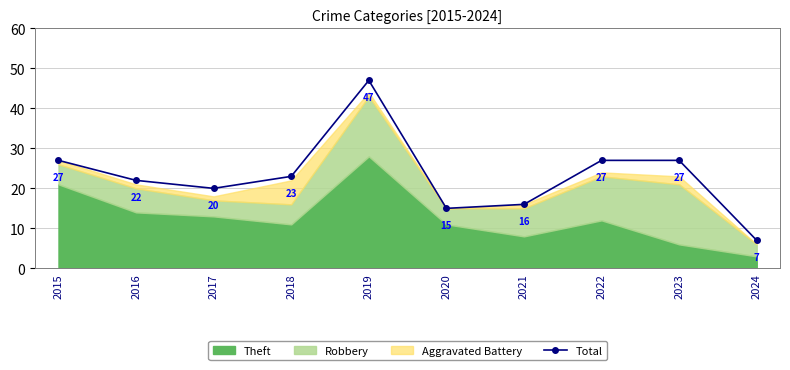

At which label does the data first exceed 23?

2015